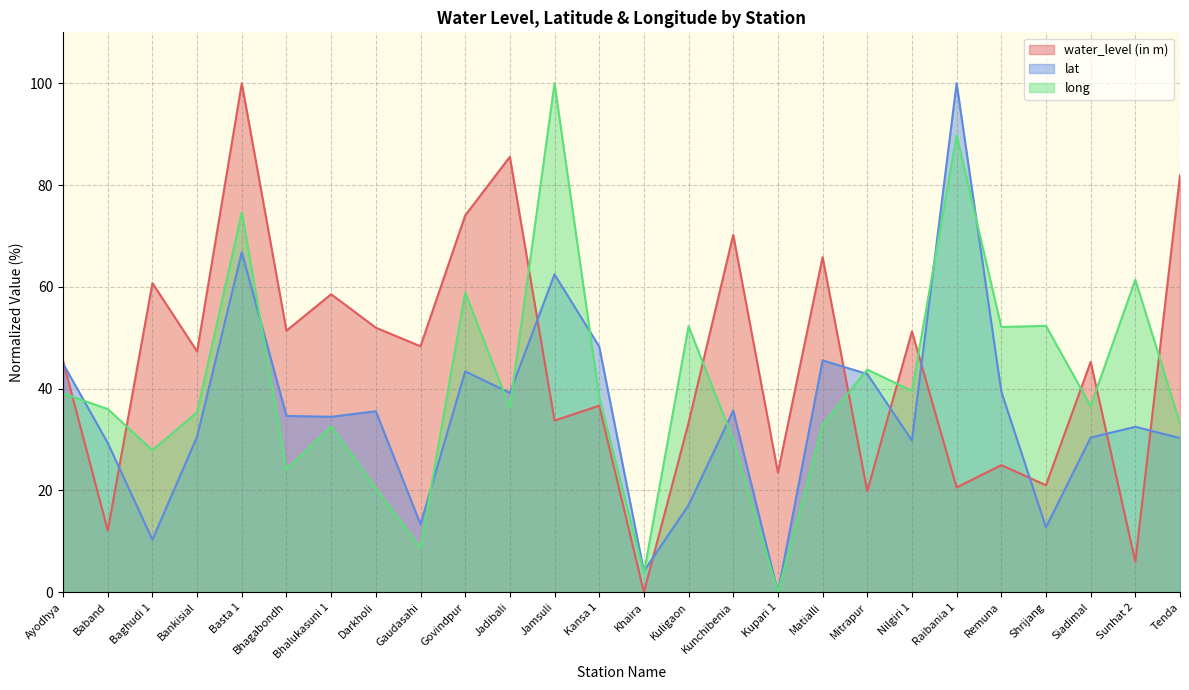

Where is the first local maximum for water_level (in m)?

Baghudi 1